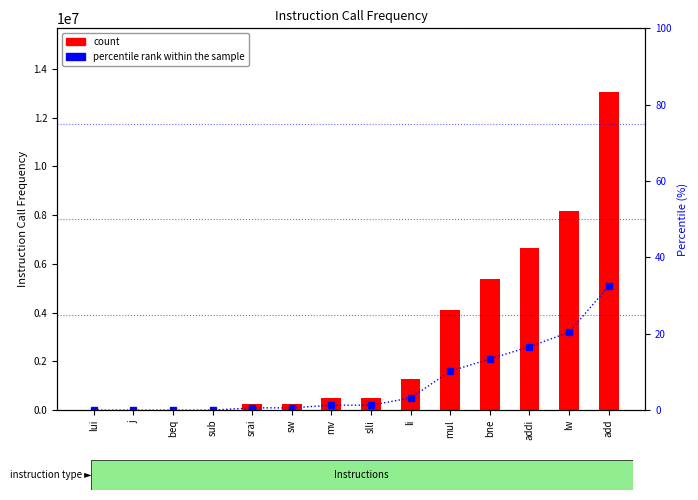

Which series has the largest total across all categories?

count